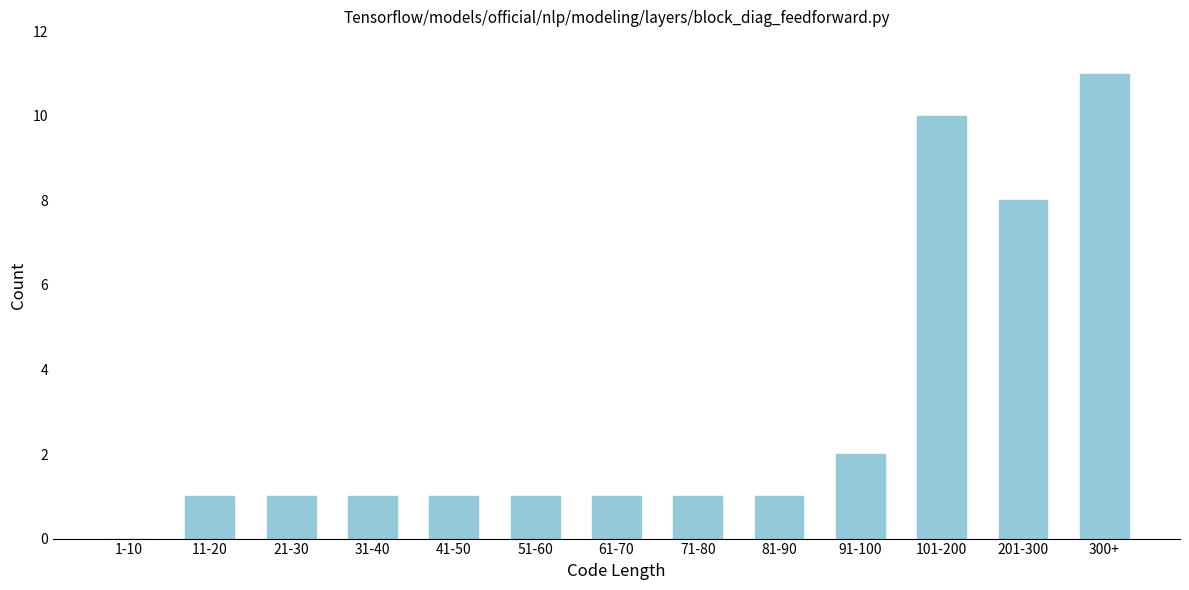

Reading left to right, list all the values displayed in this chart.

1-10=0	11-20=1	21-30=1	31-40=1	41-50=1	51-60=1	61-70=1	71-80=1	81-90=1	91-100=2	101-200=10	201-300=8	300+=11